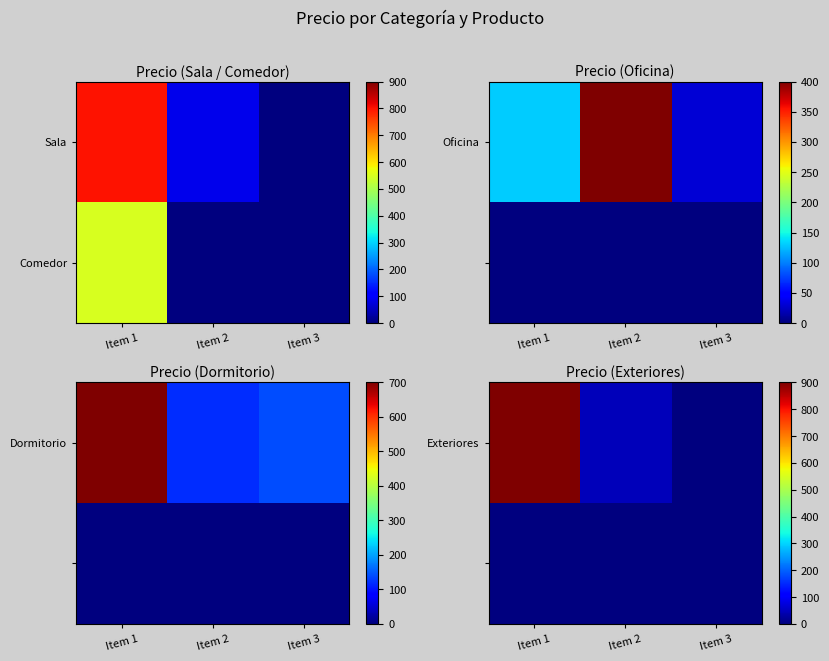

How many positive values does the Exteriores series have?

2